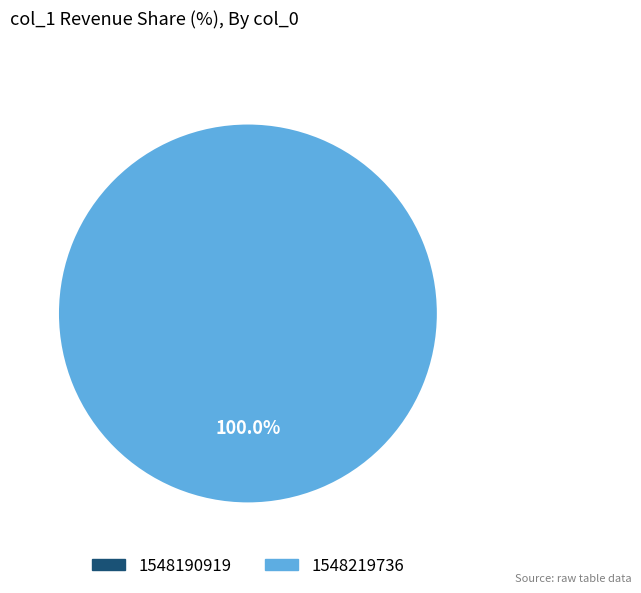

Which category has the smallest portion of the pie?

1548190919